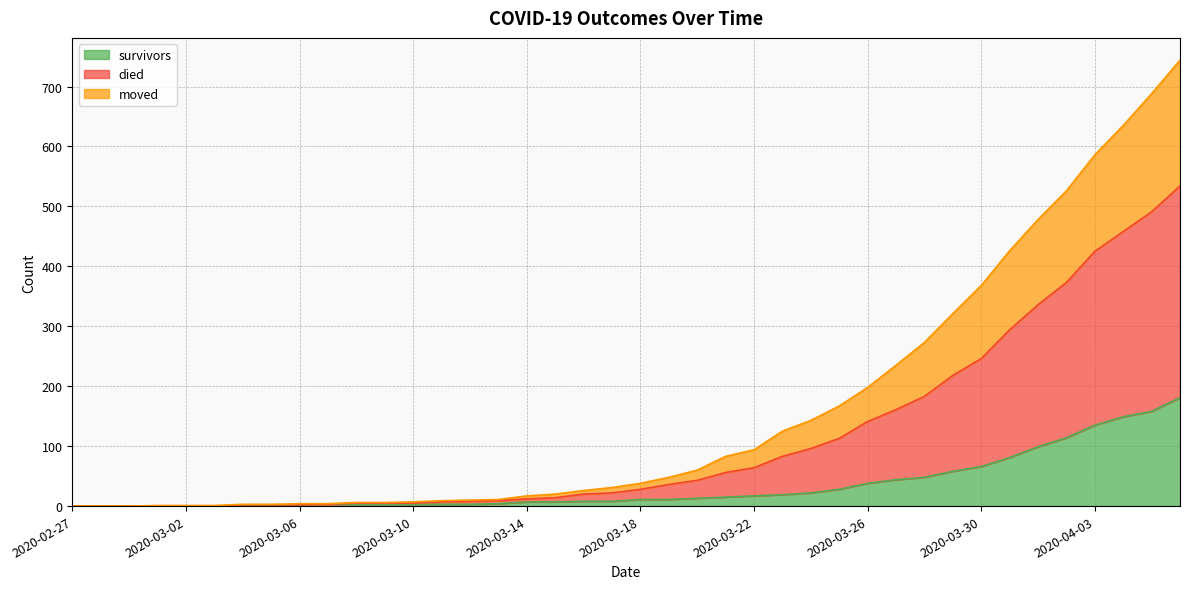

List the series in order of their overall mean, highest first.

died, moved, survivors